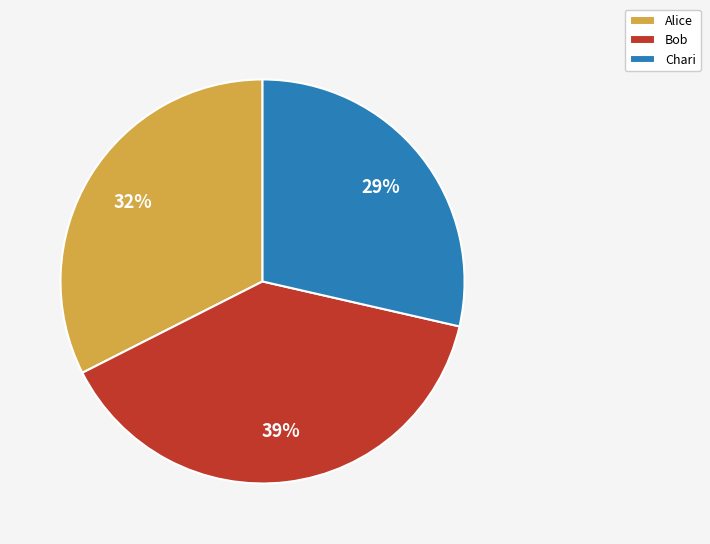

Count the number of slices in the pie.

3